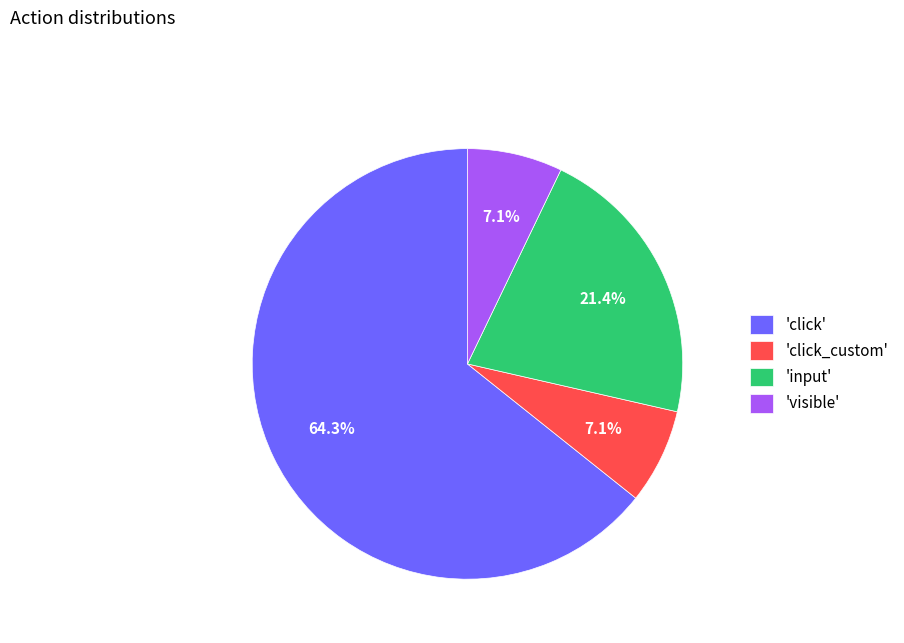

Which category has the biggest portion of the pie?

'click'